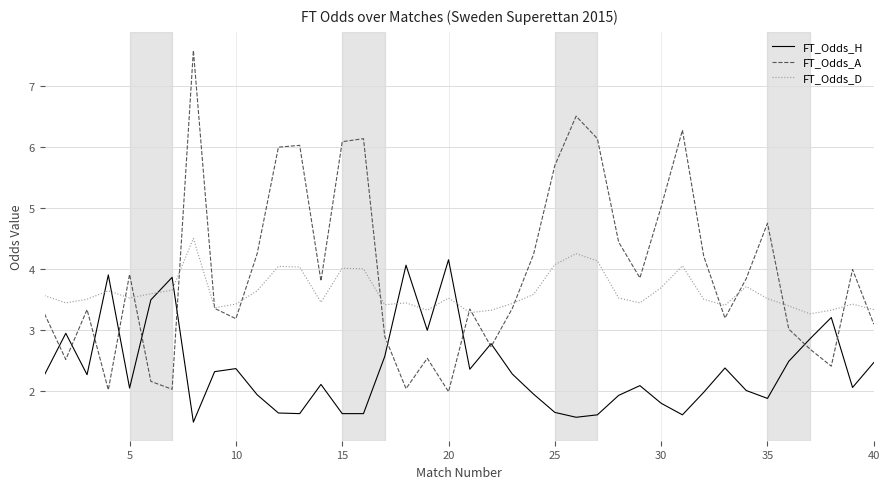

What is the greatest value displayed?

7.6